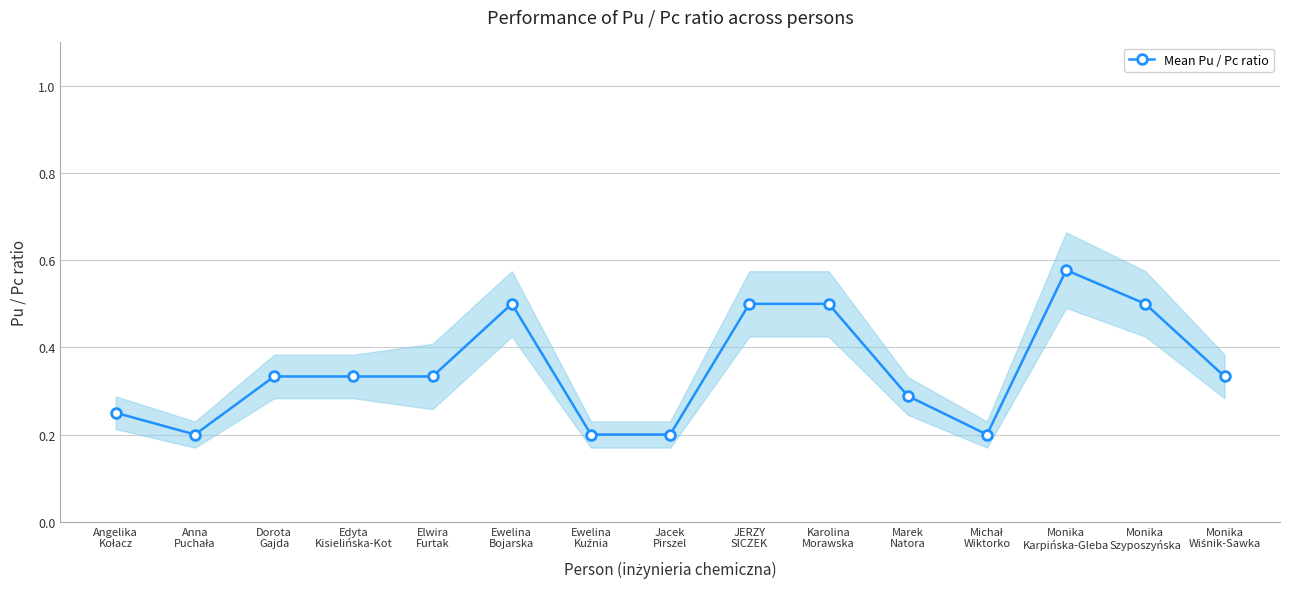

How many lines are shown in the chart?

1